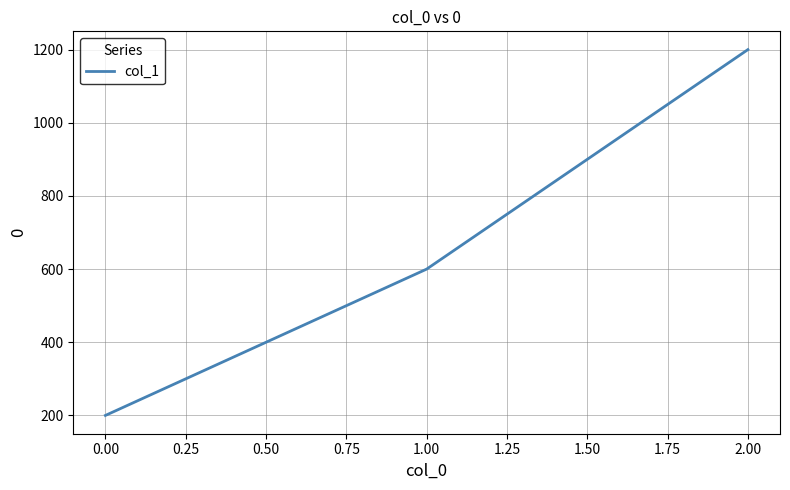

Which category has the lowest value across all series?

0.00